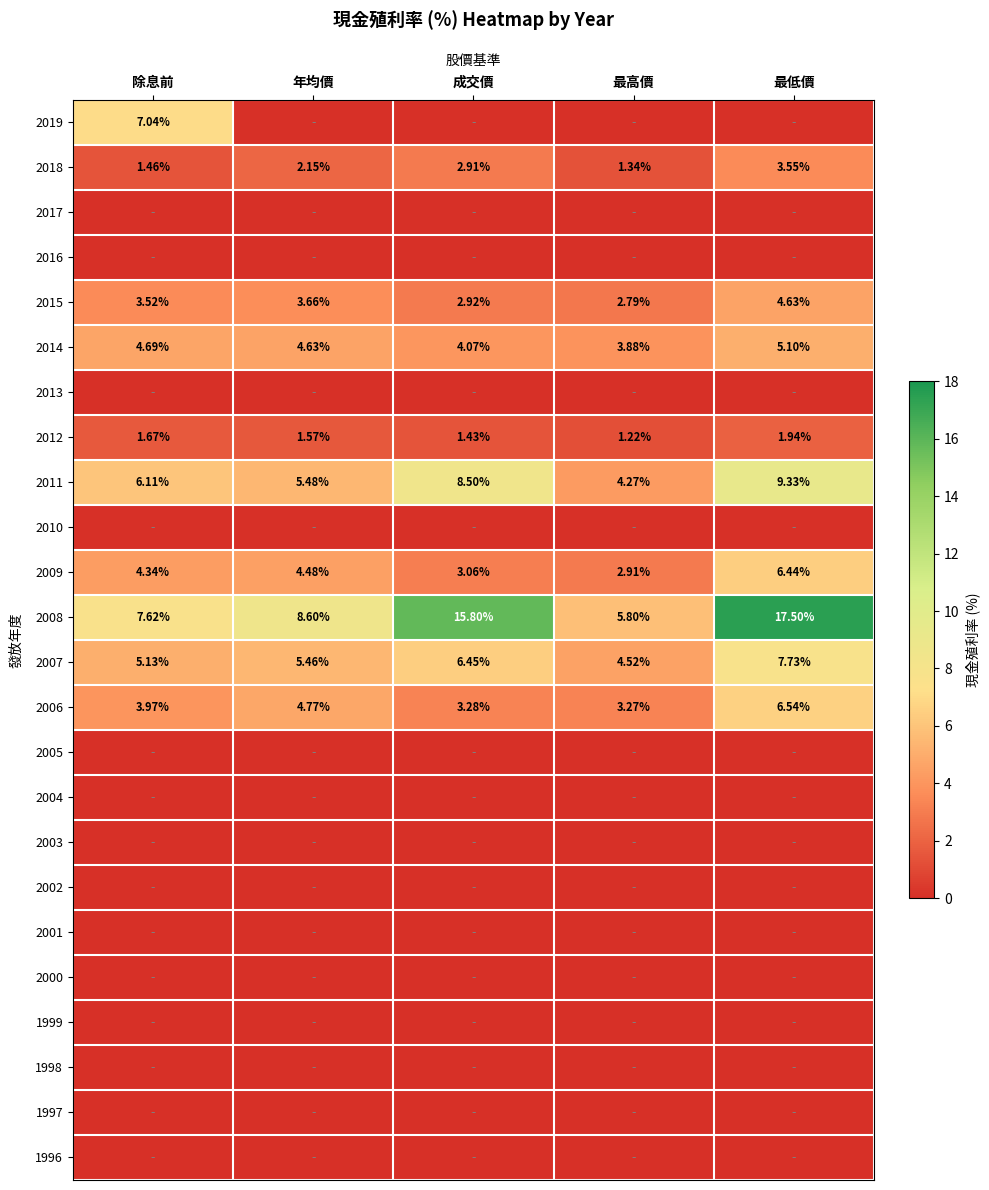

What is the sum of all 2012 values?

7.8